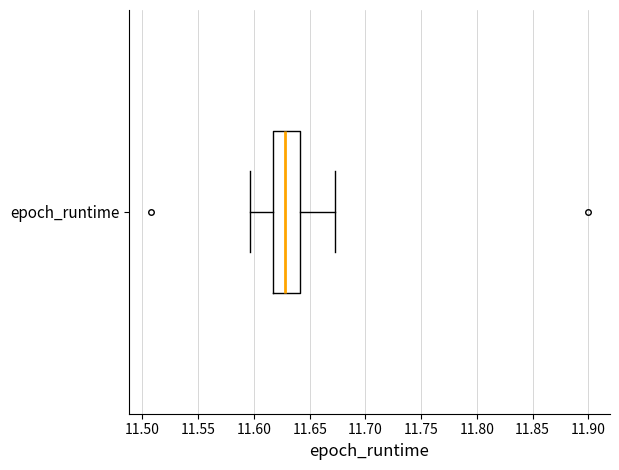

Read this box plot against the x-axis: the position of the median line, the range covered by the box, and the ends of both whiskers. The values are not printed on the chart, so give them approximately, as read against the axis.

median 11.630, box 11.615 to 11.640, whiskers 11.595 to 11.670